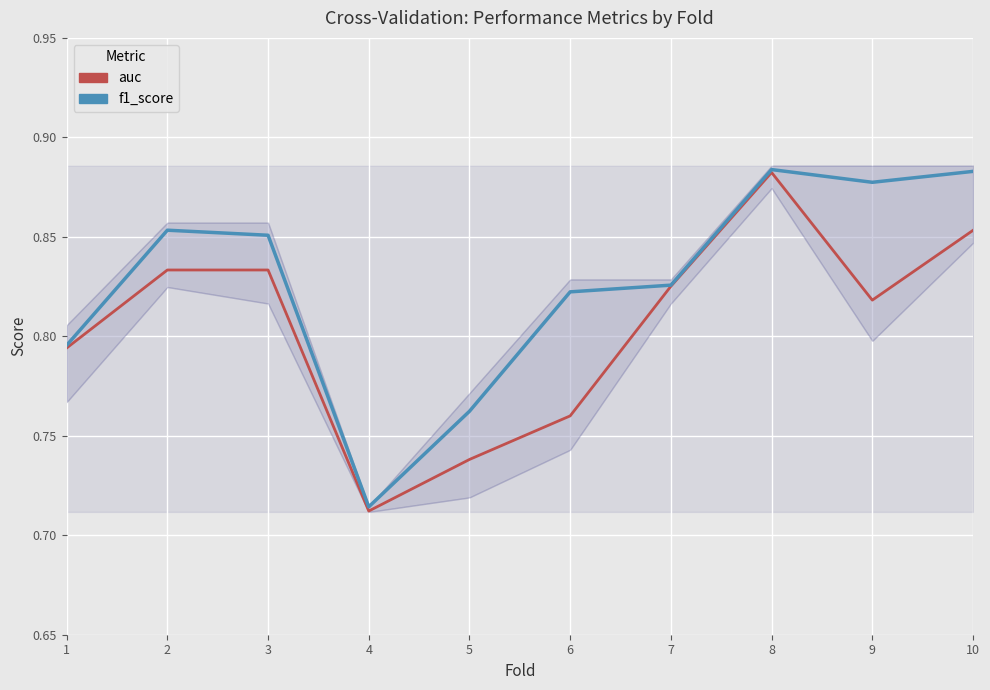

What is the value of the auc point at the 5th from the left?

0.7